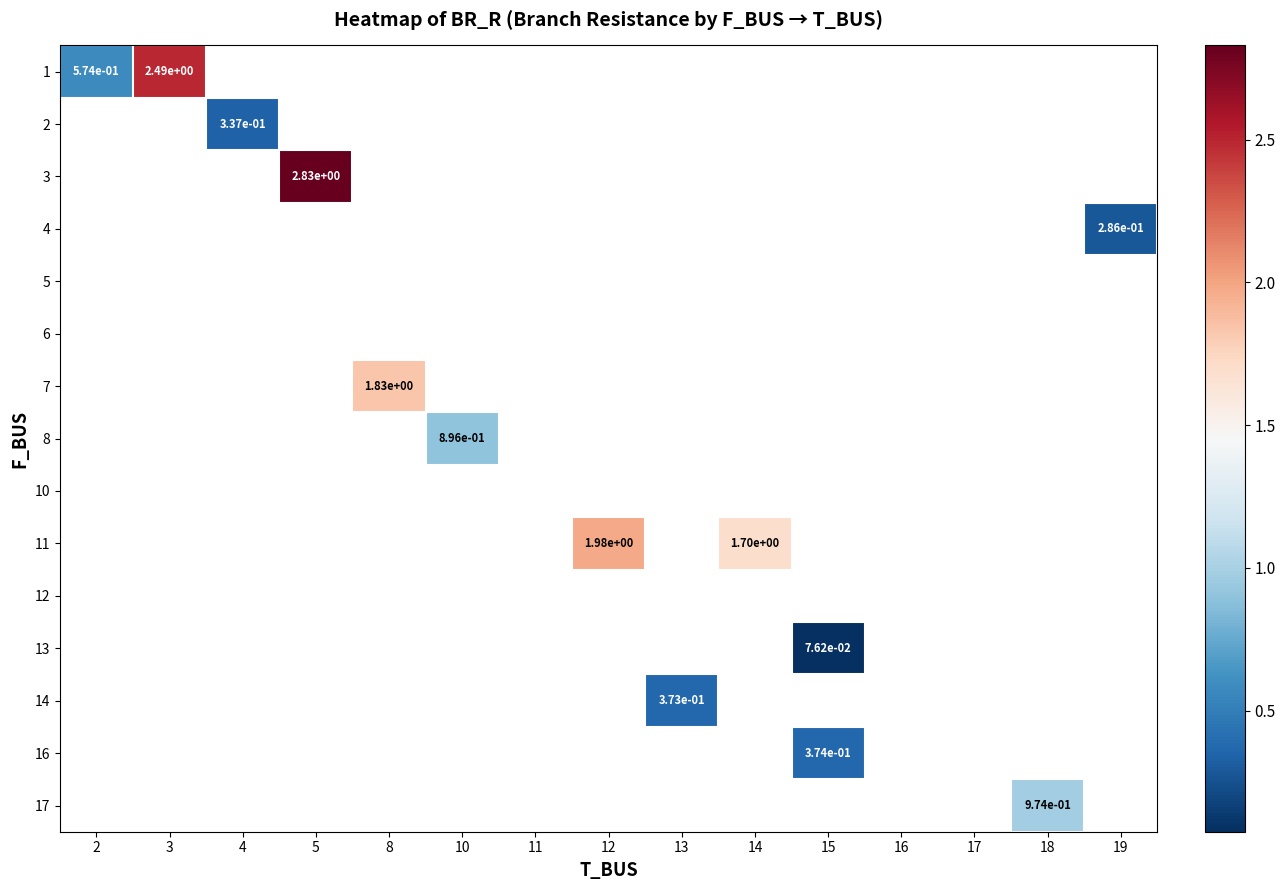

What is the greatest value displayed?

2.8